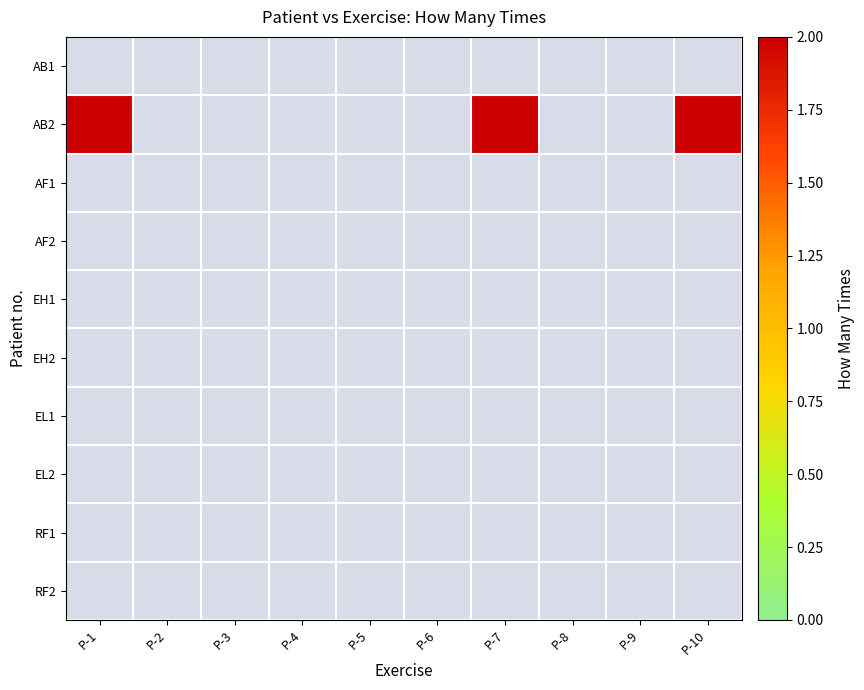

At which label does AB1 reach its minimum?

P-1